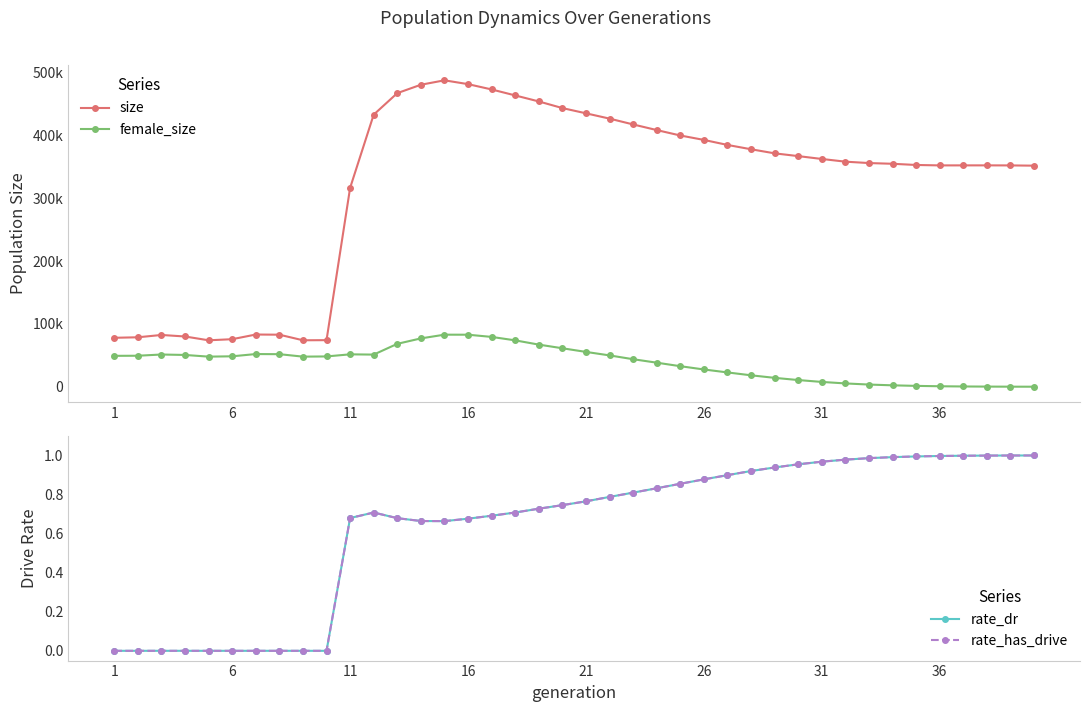

Reading left to right, what are all the values shown in this chart?

size: 77967.0	78742.0	82448.0	80019.0	73952.0	75712.0	83145.0	82878.0	73991.0	74174.0	316640.0	433262.0	467483.0	480849.0	487905.0	481831.0	473375.0	463853.0	454276.0	443718.0	435381.0	426927.0	417657.0	408709.0	400069.0	393024.0	385028.0	378137.0	371640.0	367236.0	362687.0	358373.0	356166.0	355016.0	353115.0	352434.0	352476.0	352493.0	352410.0	352011.0
female_size: 49209.0	49373.0	51315.0	50615.0	47940.0	48466.0	52051.0	51856.0	47935.0	48255.0	51604.0	51173.0	68324.0	76975.0	82901.0	82857.0	79346.0	73866.0	67095.0	61276.0	55470.0	49912.0	43847.0	38326.0	32725.0	27510.0	22806.0	18217.0	14168.0	10668.0	7671.0	5297.0	3479.0	2264.0	1375.0	779.0	437.0	235.0	108.0	51.0
rate_dr: 0.0	0.0	0.0	0.0	0.0	0.0	0.0	0.0	0.0	0.0	0.7	0.7	0.7	0.7	0.7	0.7	0.7	0.7	0.7	0.7	0.8	0.8	0.8	0.8	0.9	0.9	0.9	0.9	0.9	1.0	1.0	1.0	1.0	1.0	1.0	1.0	1.0	1.0	1.0	1.0
rate_has_drive: 0.0	0.0	0.0	0.0	0.0	0.0	0.0	0.0	0.0	0.0	0.7	0.7	0.7	0.7	0.7	0.7	0.7	0.7	0.7	0.7	0.8	0.8	0.8	0.8	0.9	0.9	0.9	0.9	0.9	1.0	1.0	1.0	1.0	1.0	1.0	1.0	1.0	1.0	1.0	1.0